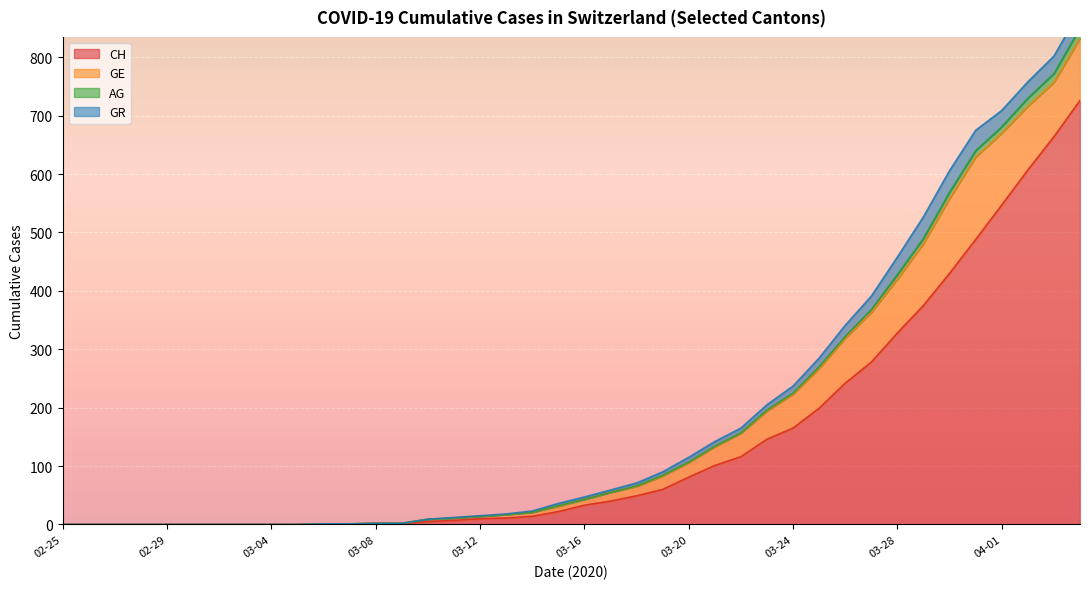

What is the maximum value for CH?

726